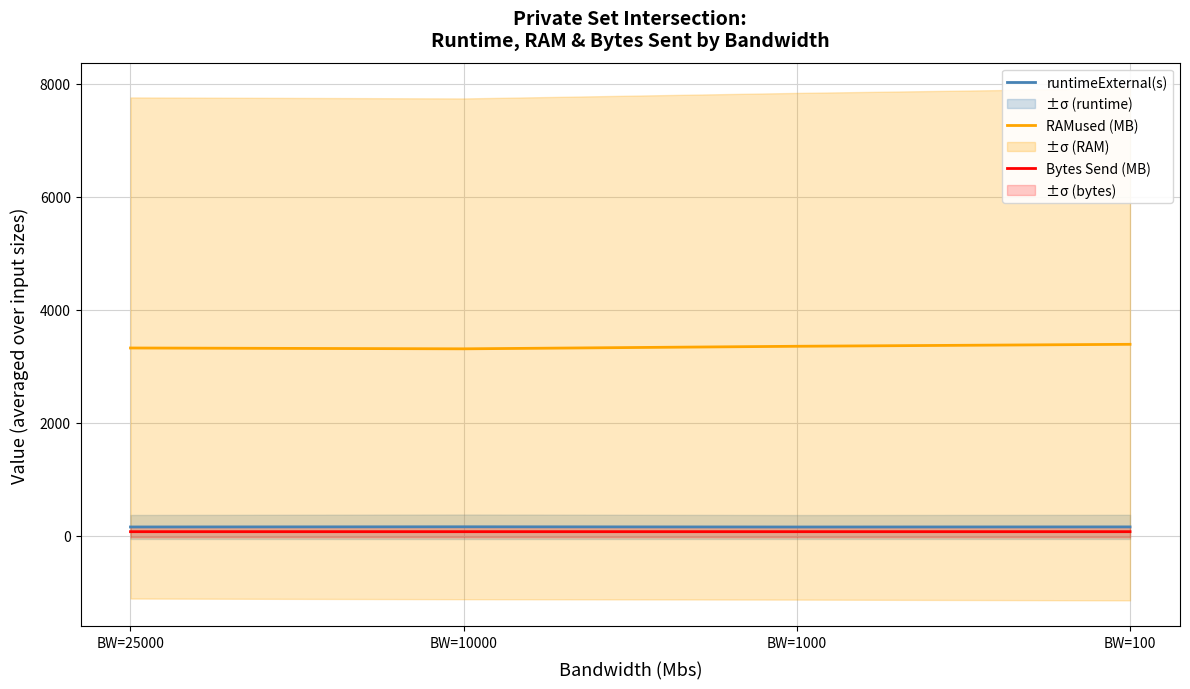

What is the value of the runtimeExternal(s) point at the 4th from the left?

157.4